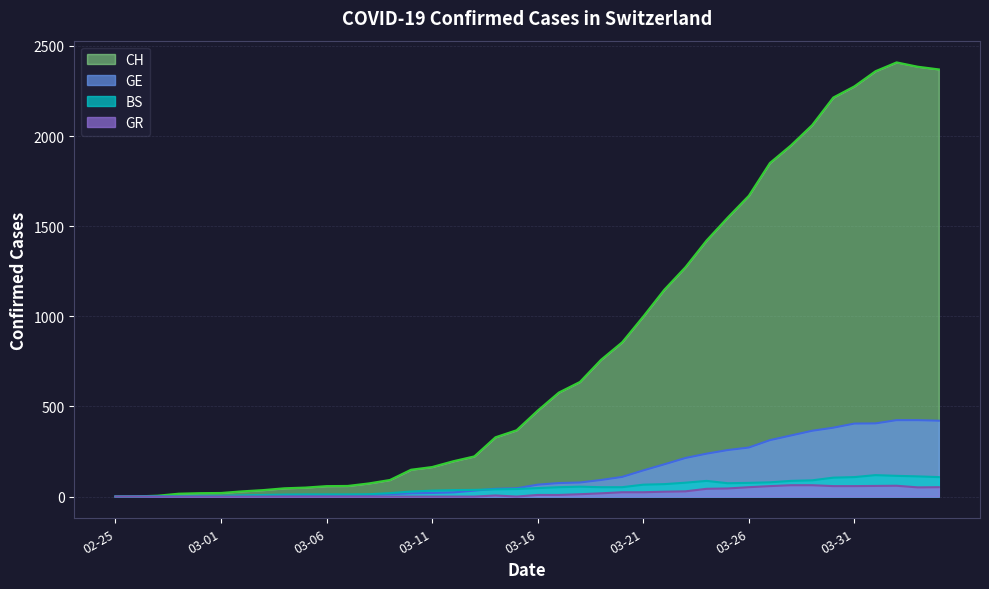

Is it true that CH equals 89 at 2020-03-05?

False